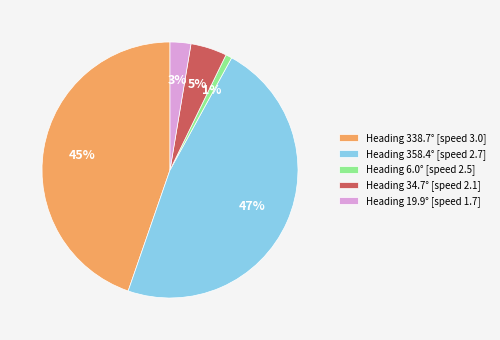

Count the number of slices in the pie.

5